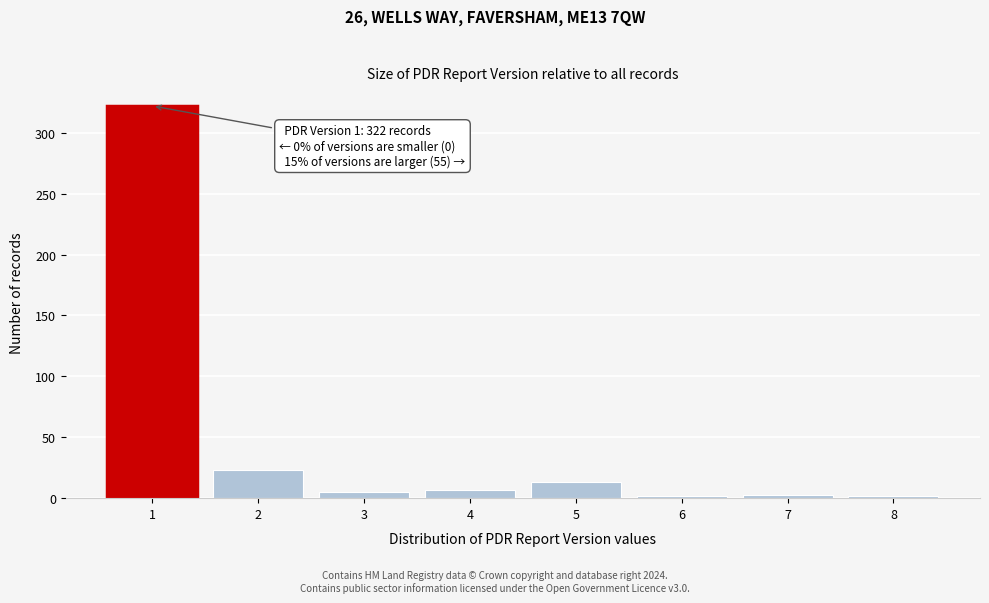

What is the change in value from 1 to 4?

-315